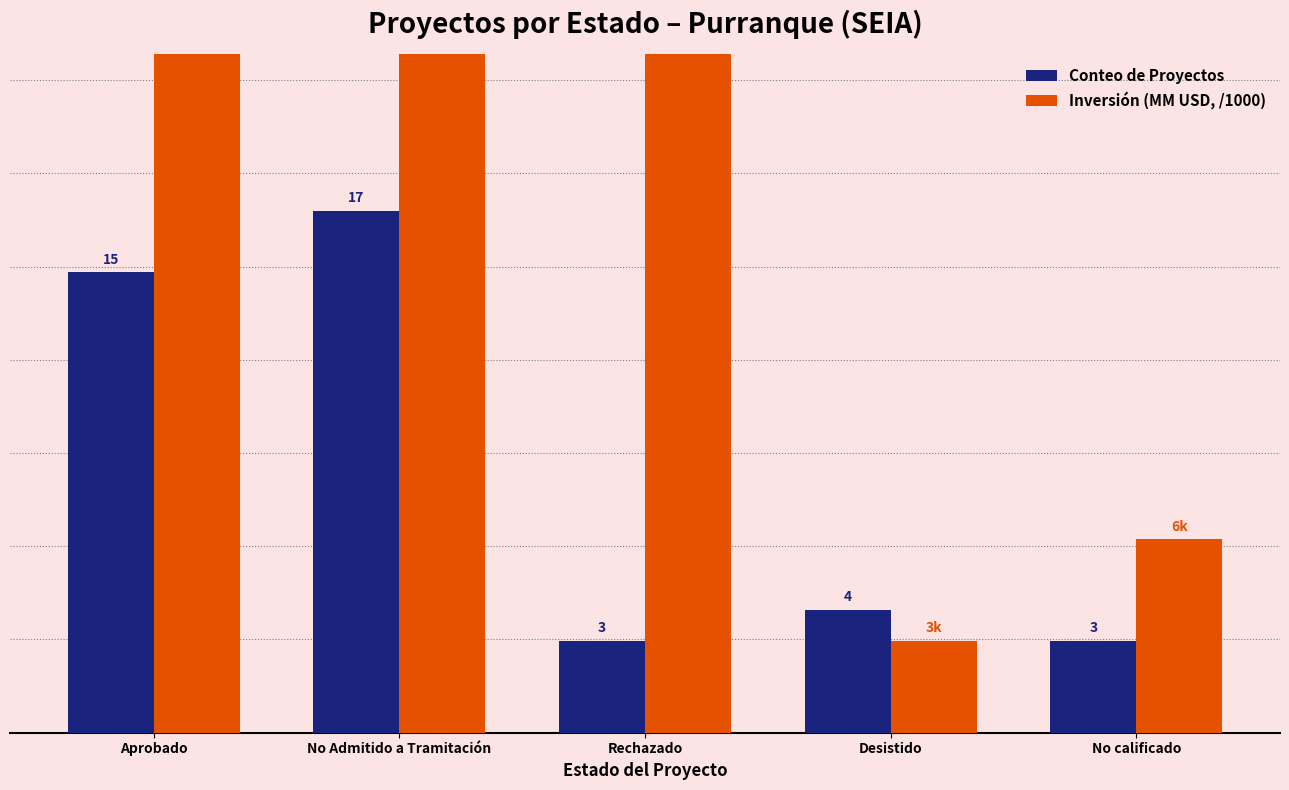

What is the label of the 4th bar from the left?

Desistido